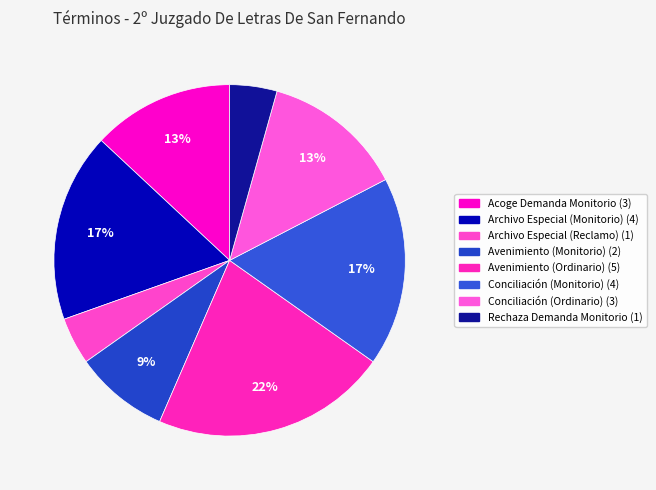

Is it true that Archivo Especial (Reclamo) is 4% of the pie?

True